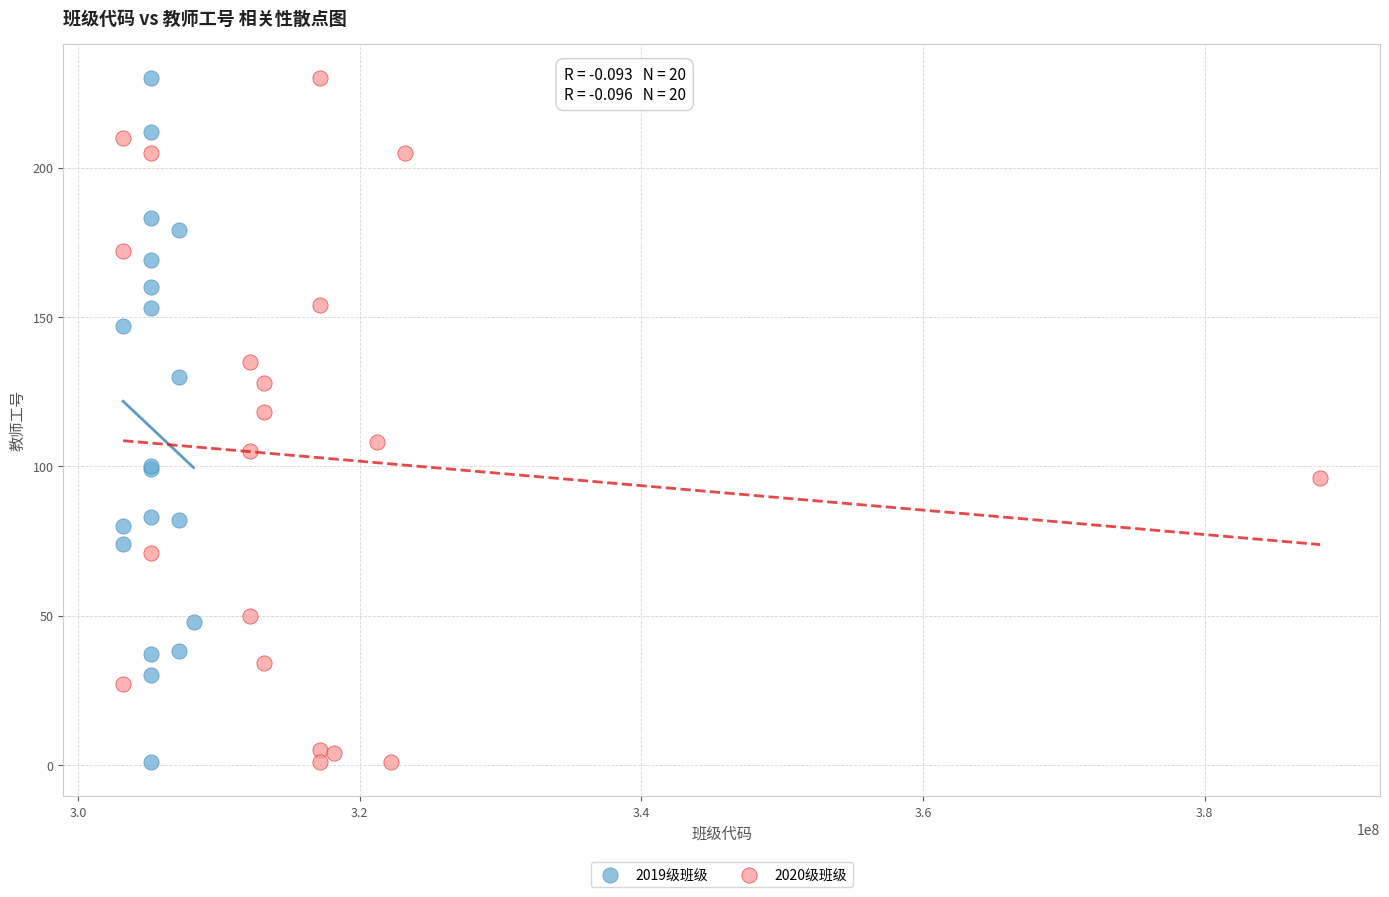

What are all the series names shown in the legend?

2019级班级, 2020级班级